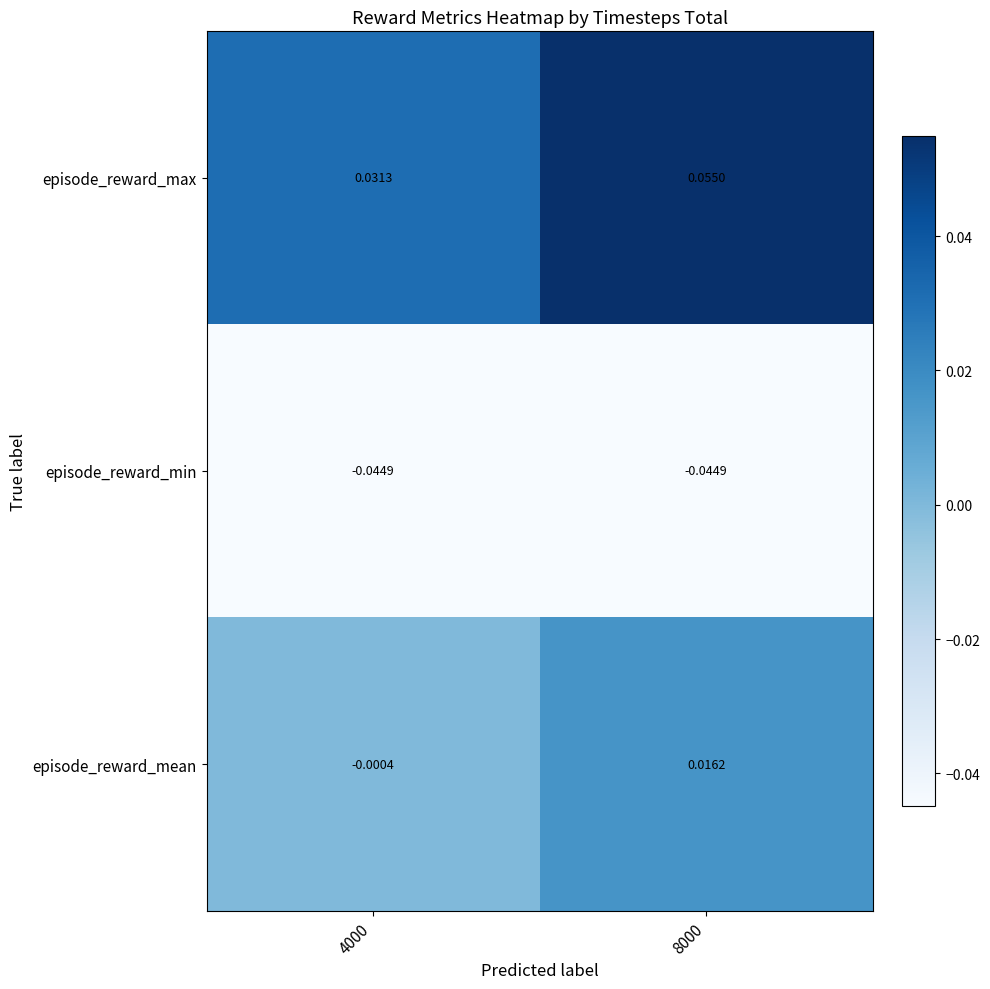

At 8000, list the series in order from largest to smallest.

episode_reward_max, episode_reward_mean, episode_reward_min